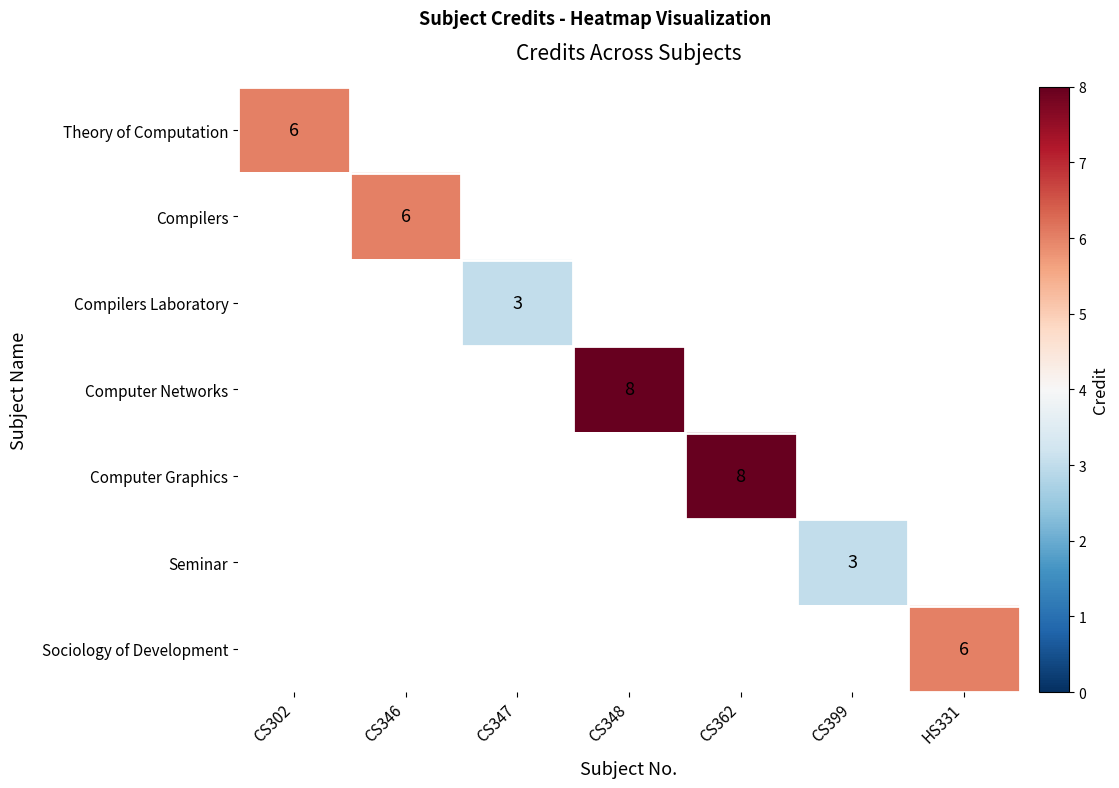

Is it true that Compilers Laboratory equals 3 at CS347?

True